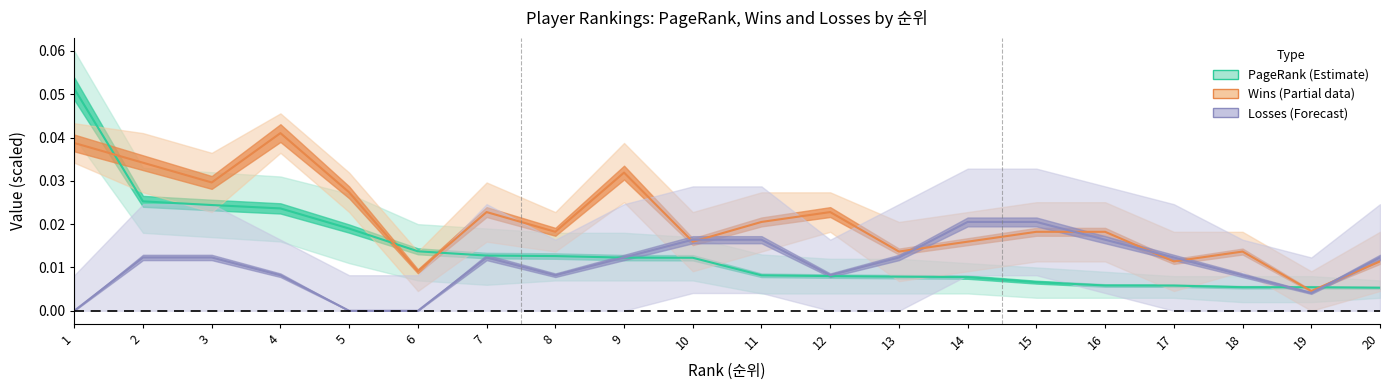

How many times do PAGERANK and 승 cross each other?

5